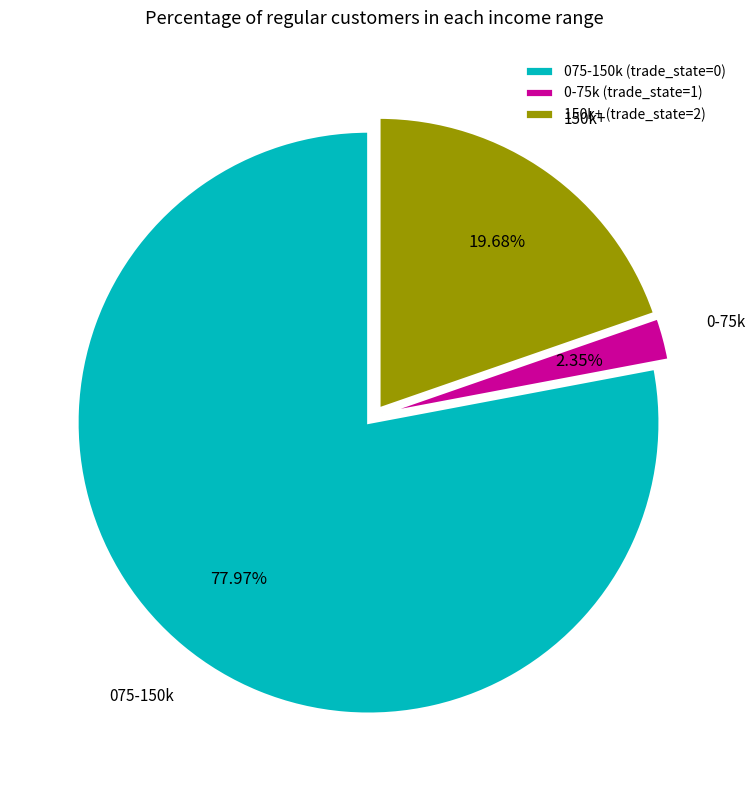

Between 075-150k and 150k+, which is larger?

075-150k